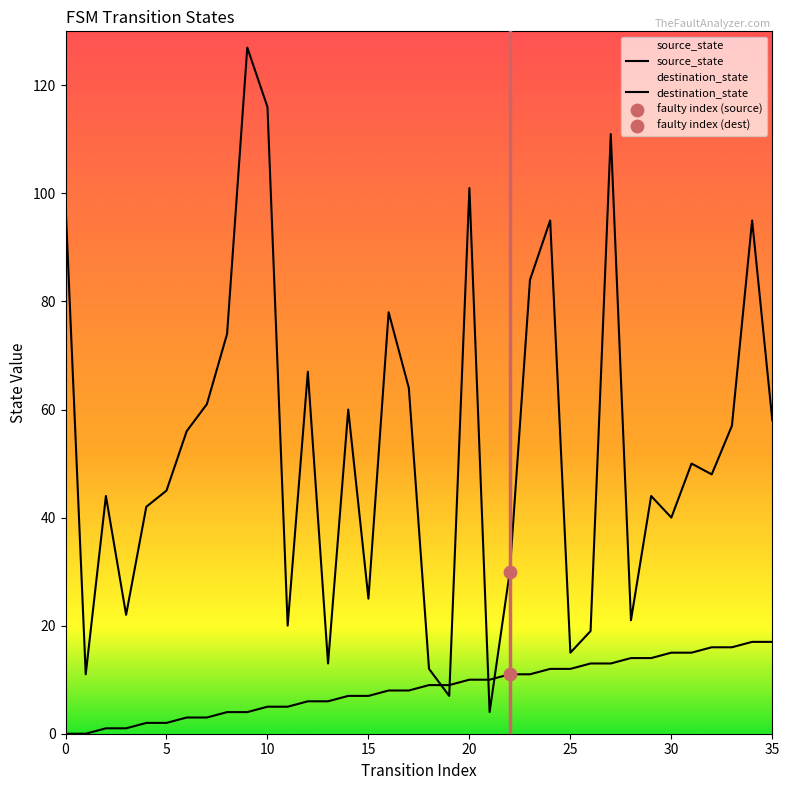

Which series reaches the minimum Y coordinate?

source_state